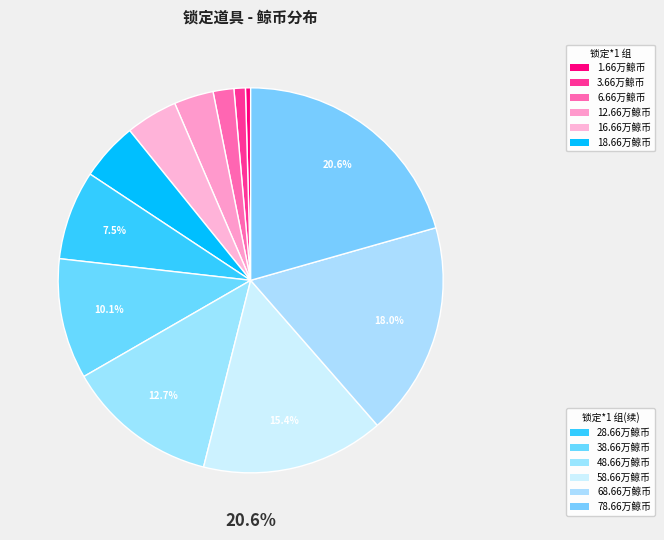

Combined, do 3.66万鲸币 and 78.66万鲸币 account for over 50%?

No